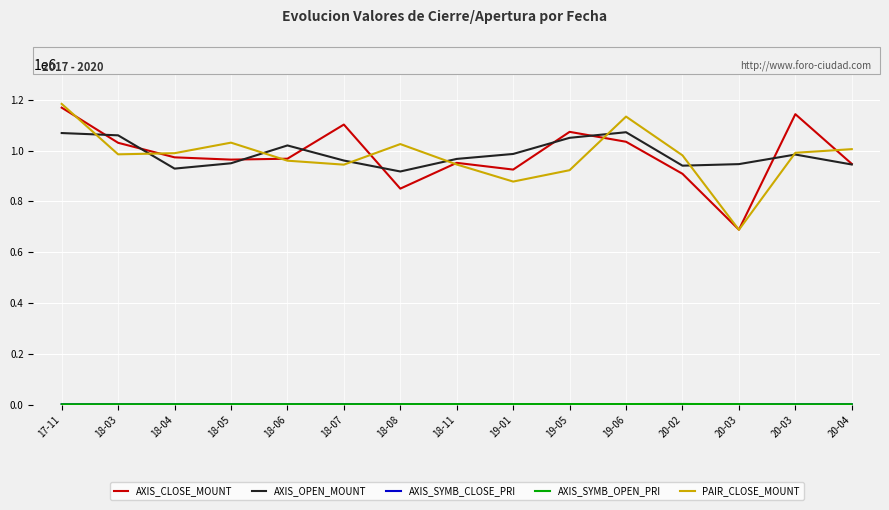

True or false: AXIS_SYMB_OPEN_PRI has more than 2 points higher than both neighbors.

False